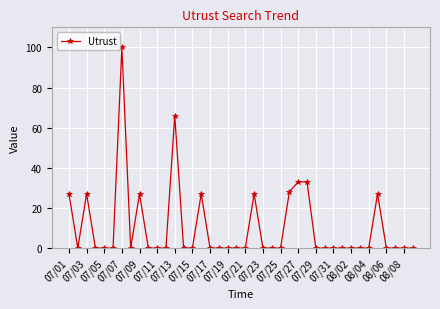

True or false: the data has more than 1 interior local peaks.

True